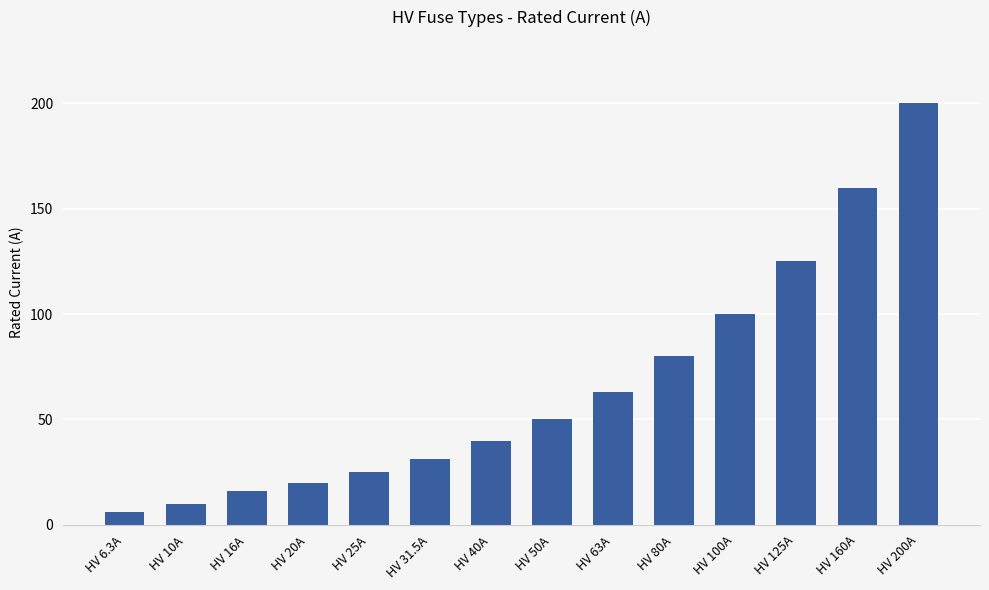

What is the label of the 13th bar from the right?

HV 10A